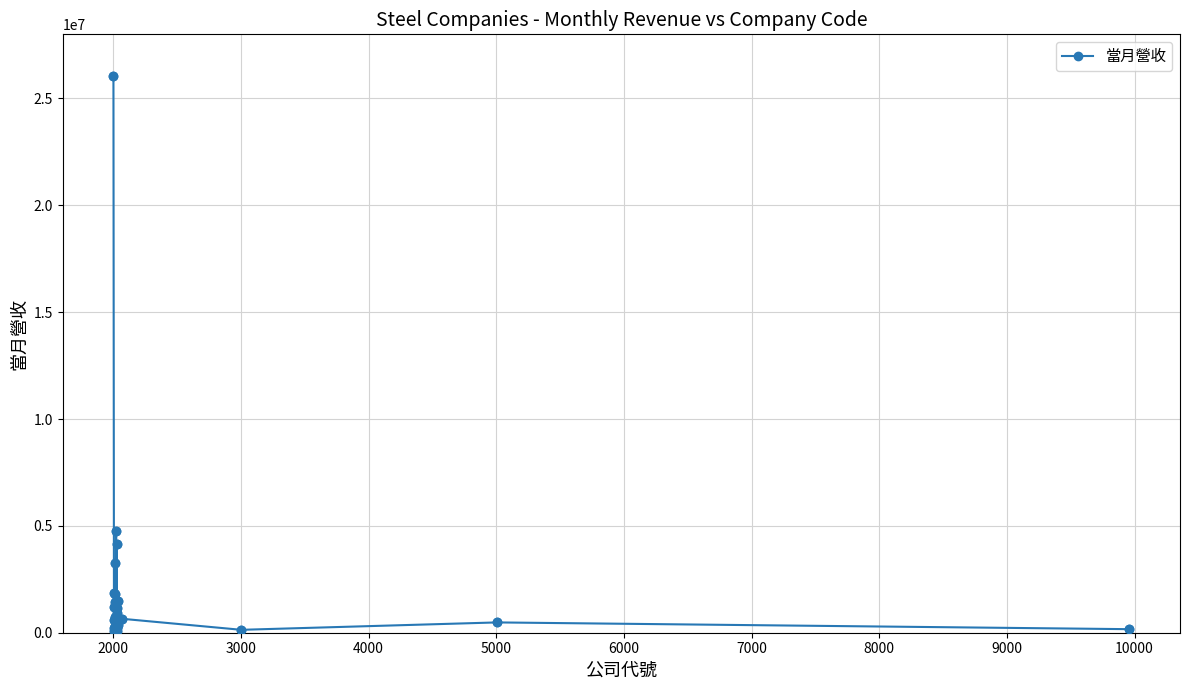

True or false: there are more than 1 points higher than both neighbors.

True